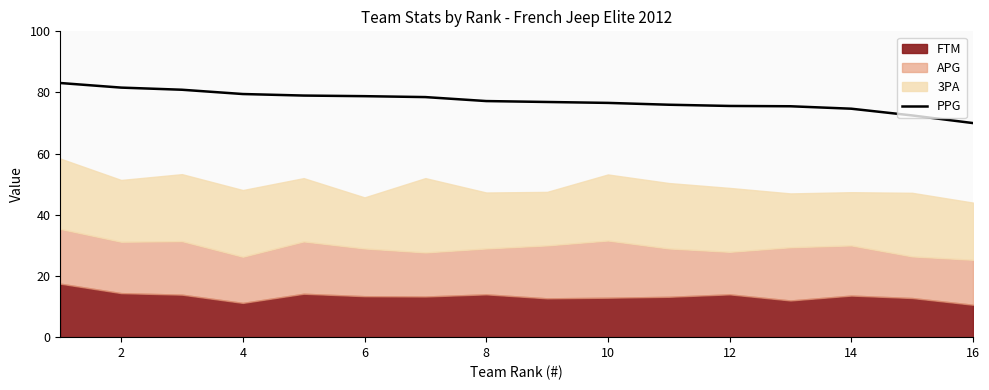

Count the number of categories in the chart.

16